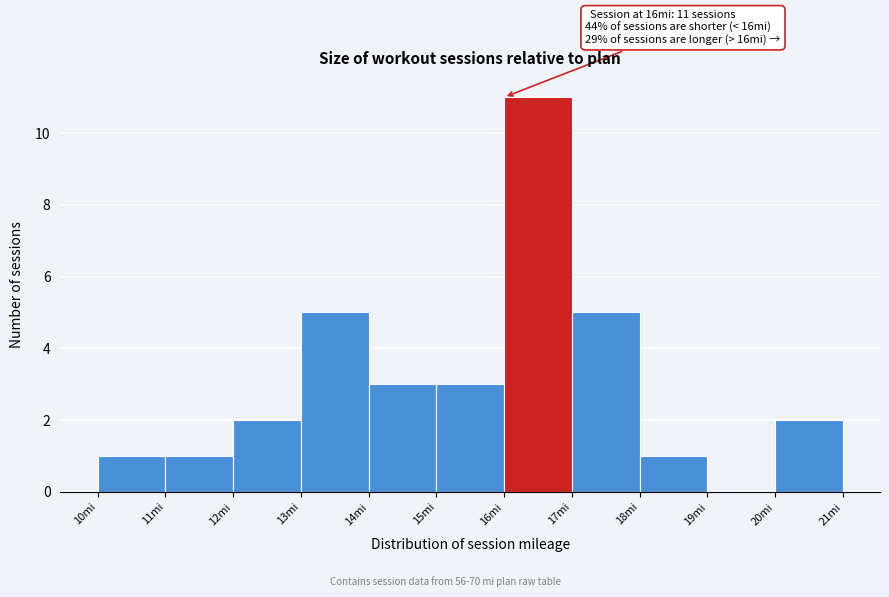

Which range on the x-axis has the tallest bar?

16 to 17